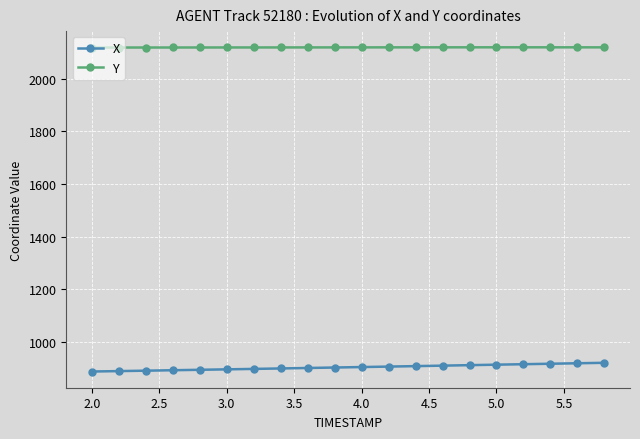

What is the average value of the X series?

904.2